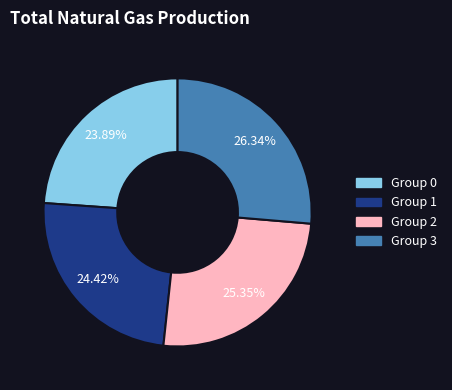

Is there any slice that represents more than half of the pie?

No